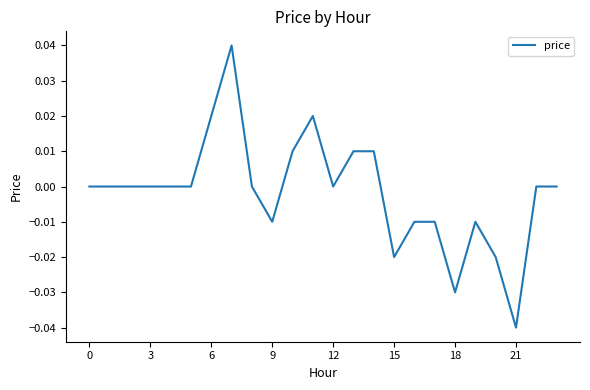

Which label corresponds to the smallest value in the chart?

21